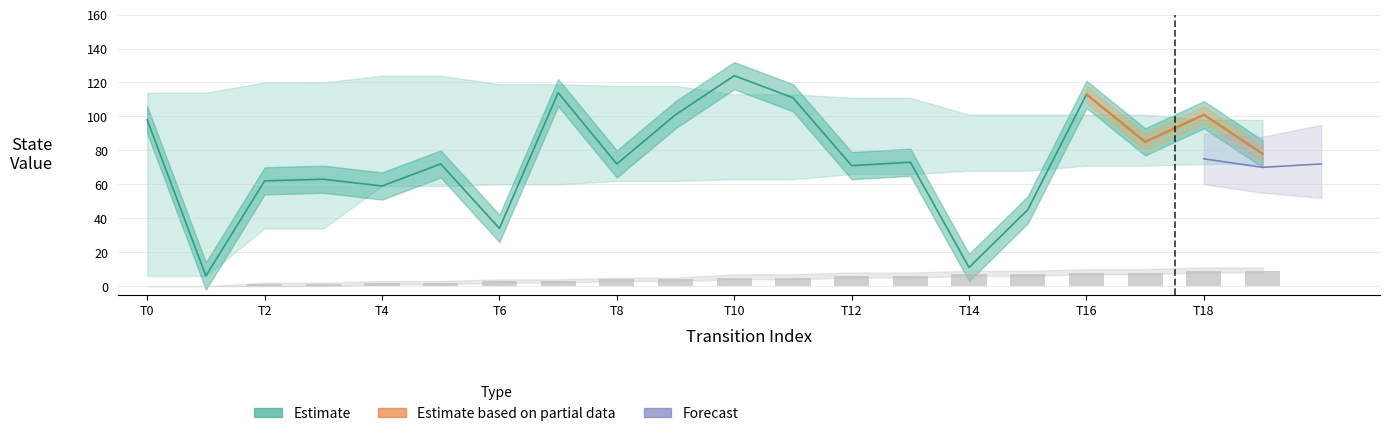

Which has a higher value, T4 or T10?

T10